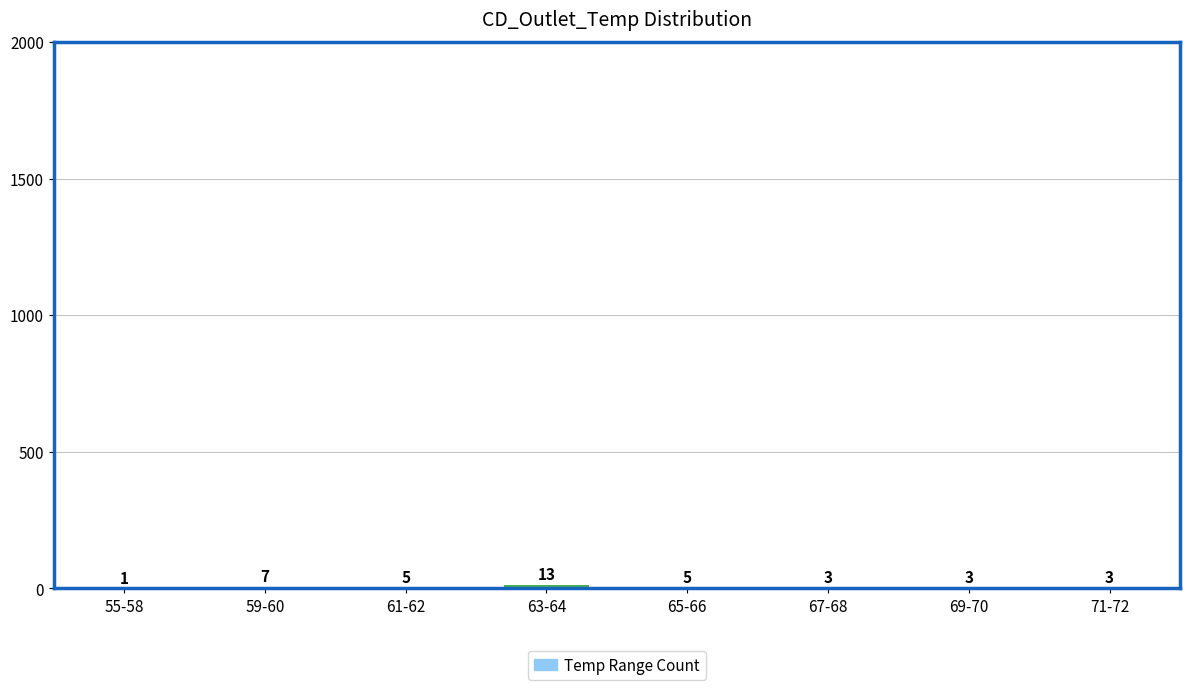

The chart shows a value of 5 at 65-66. True or false?

True